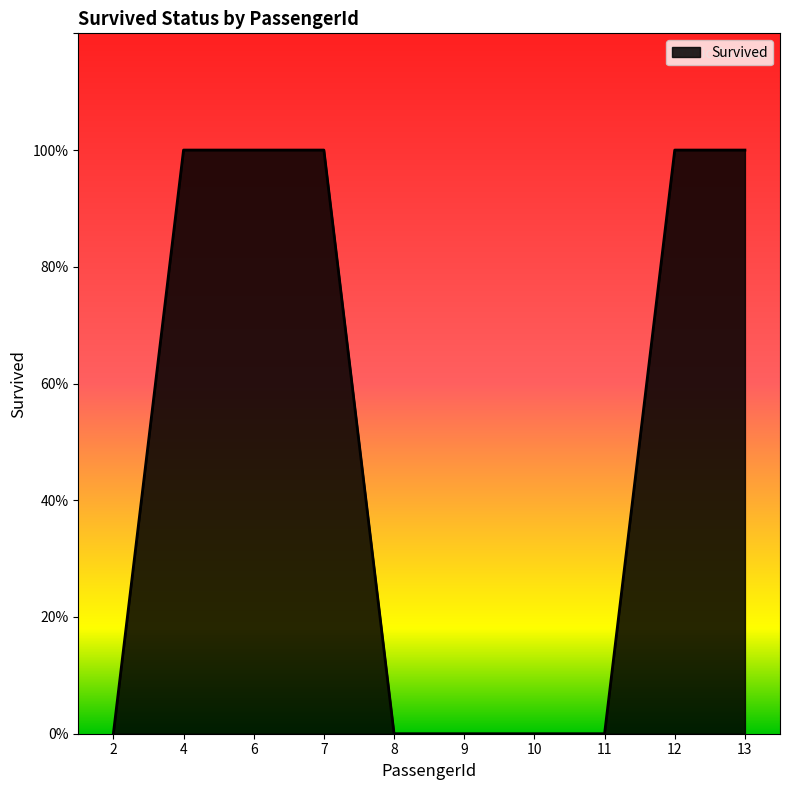

Rank the categories by value from lowest to highest.

2, 8, 9, 10, 11, 4, 6, 7, 12, 13